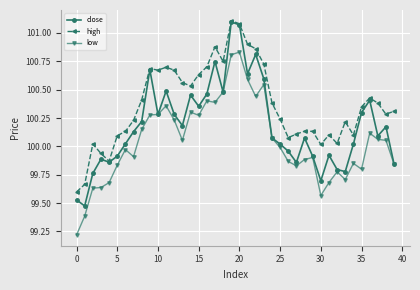

True or false: high has more than 1 points higher than both neighbors.

True